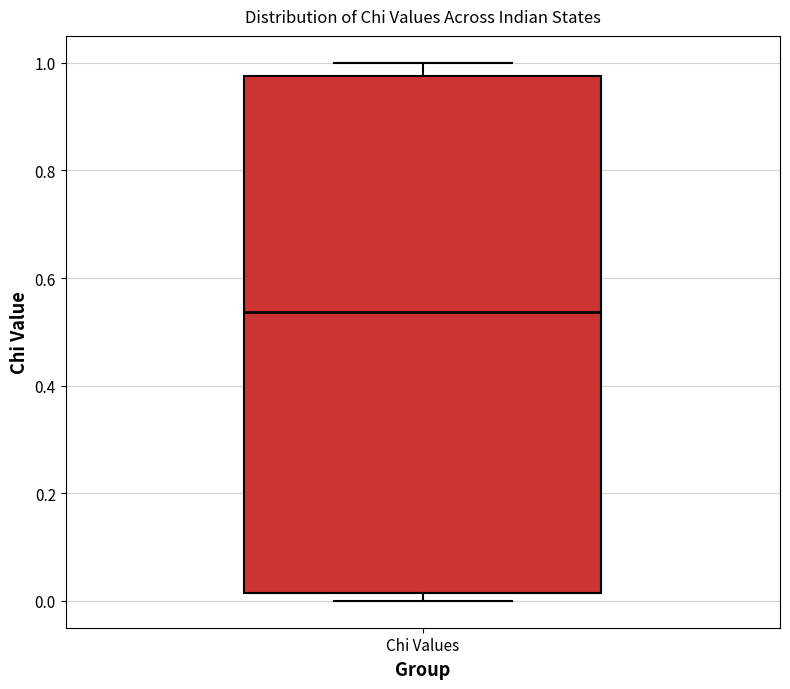

Read this box plot against the y-axis: the position of the median line, the range covered by the box, and the ends of both whiskers. The values are not printed on the chart, so give them approximately, as read against the axis.

median 0.54, box 0.02 to 0.98, whiskers 0.00 to 1.00